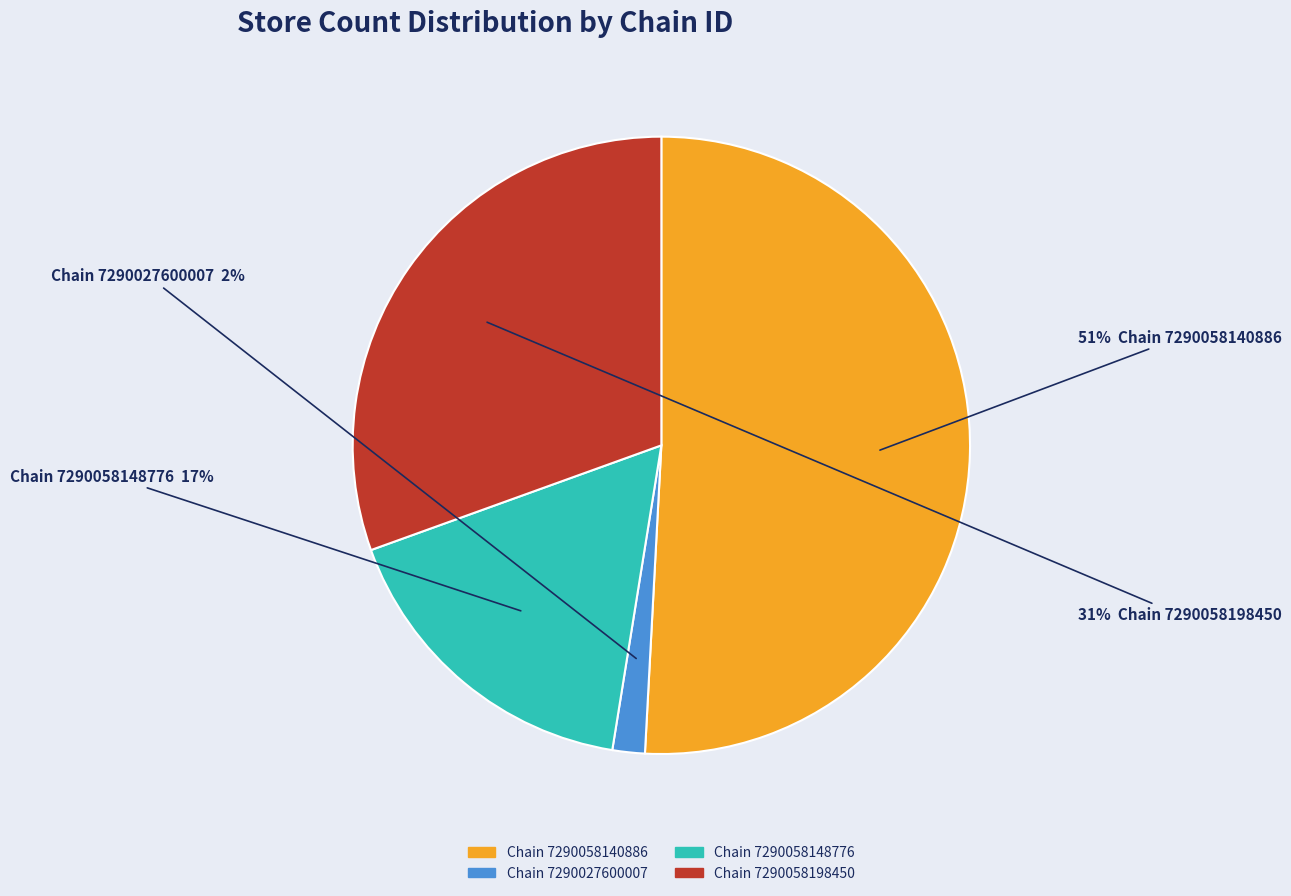

Which category has the biggest portion of the pie?

Chain 7290058140886